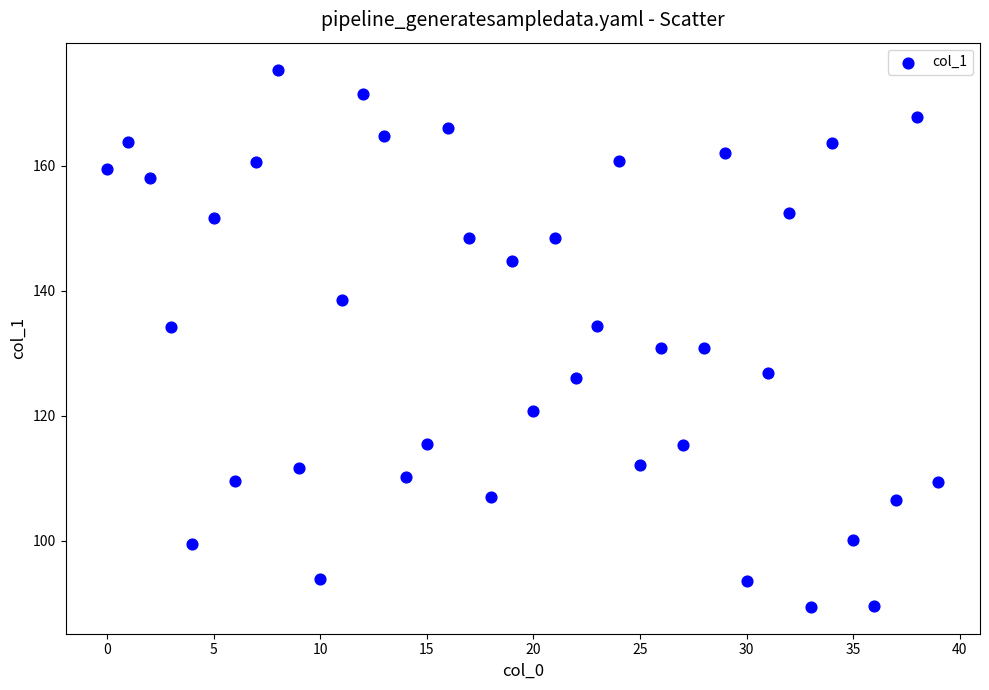

What is the range of Y values (max minus min)?

86.0